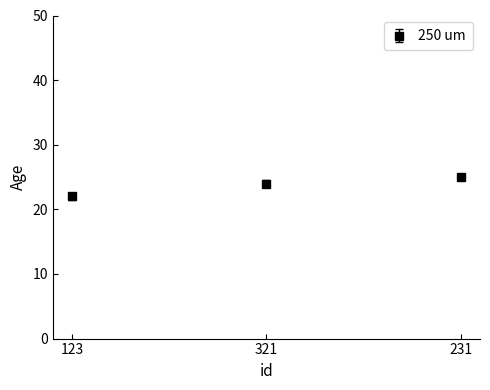

How many data points does each series have?

3